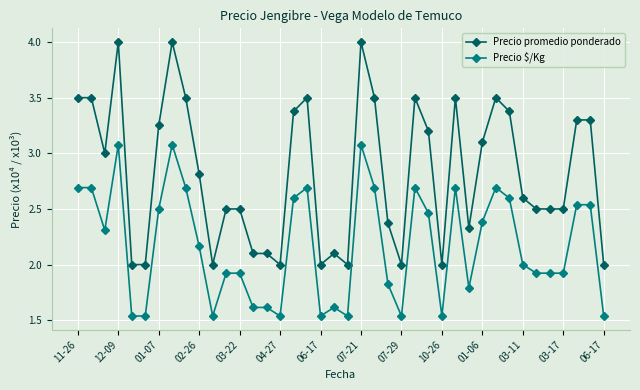

Rank the series by their maximum value, from lowest to highest.

Precio $/Kg, Precio promedio ponderado